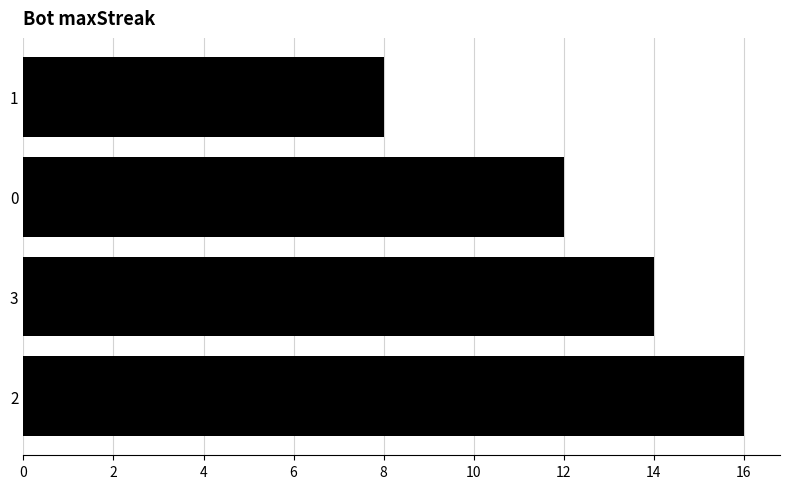

Rank the categories by value from lowest to highest.

1, 0, 3, 2